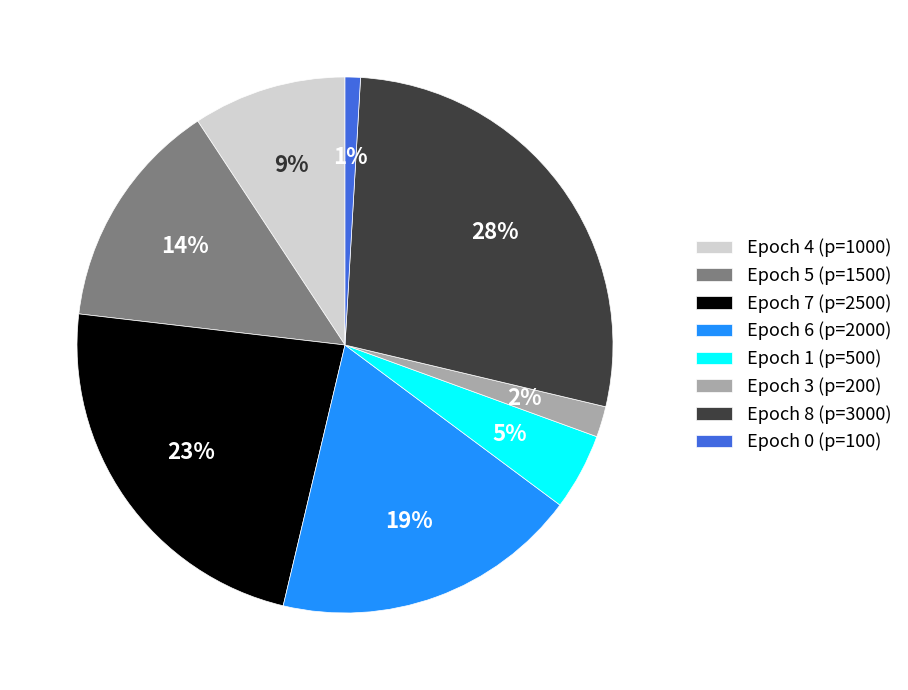

Between Epoch 8 (p=3000) and Epoch 4 (p=1000), which is larger?

Epoch 8 (p=3000)